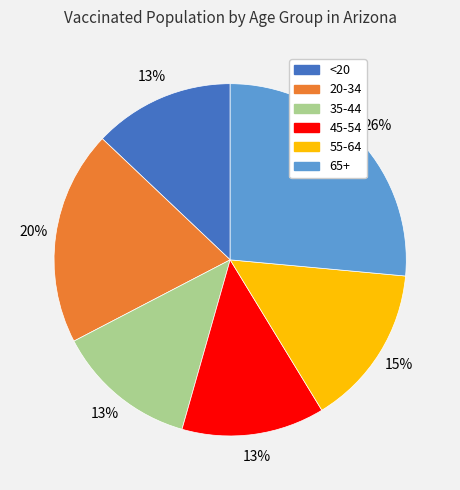

Count the number of slices in the pie.

6